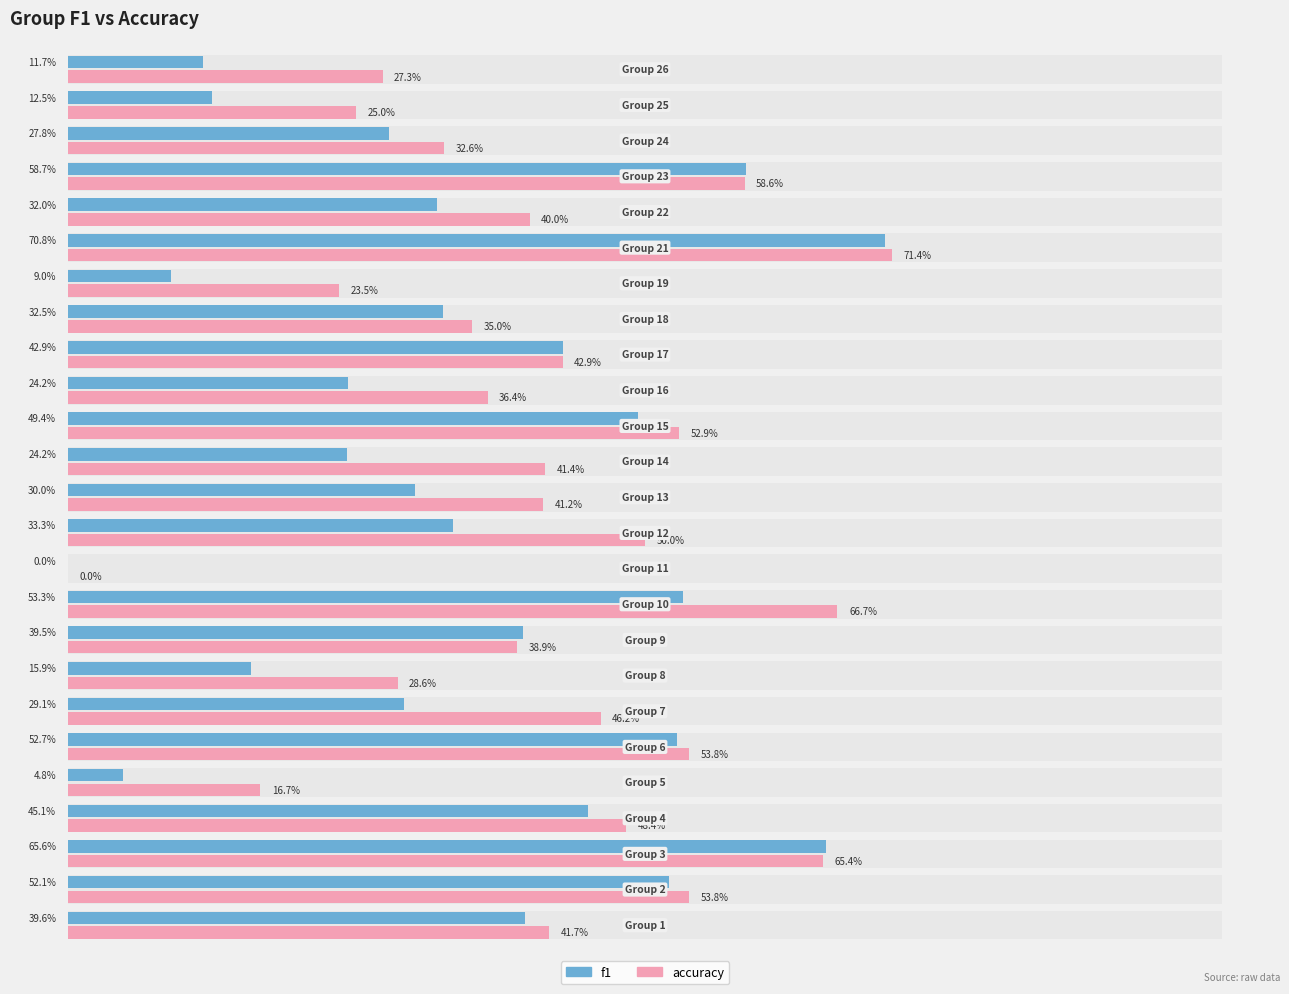

Reading left to right, extract all data points from this chart.

f1: 1=0.4	2=0.5	3=0.7	4=0.5	5=0.0	6=0.5	7=0.3	8=0.2	9=0.4	10=0.5	11=0.0	12=0.3	13=0.3	14=0.2	15=0.5	16=0.2	17=0.4	18=0.3	19=0.1	21=0.7	22=0.3	23=0.6	24=0.3	25=0.1	26=0.1
accuracy: 1=0.4	2=0.5	3=0.7	4=0.5	5=0.2	6=0.5	7=0.5	8=0.3	9=0.4	10=0.7	11=0.0	12=0.5	13=0.4	14=0.4	15=0.5	16=0.4	17=0.4	18=0.3	19=0.2	21=0.7	22=0.4	23=0.6	24=0.3	25=0.2	26=0.3